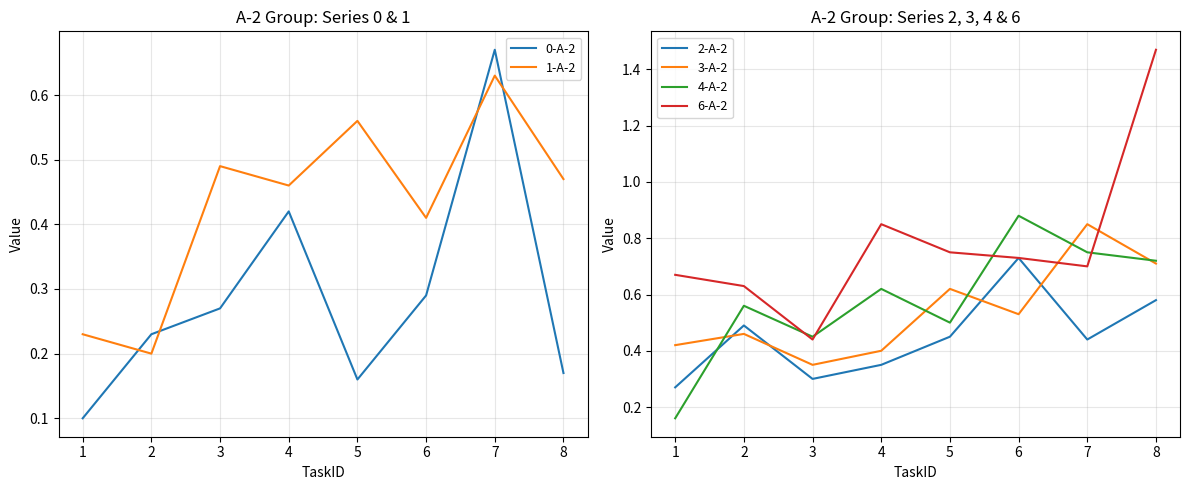

True or false: 1-A-2 has a value of 0.2 at 2.

True